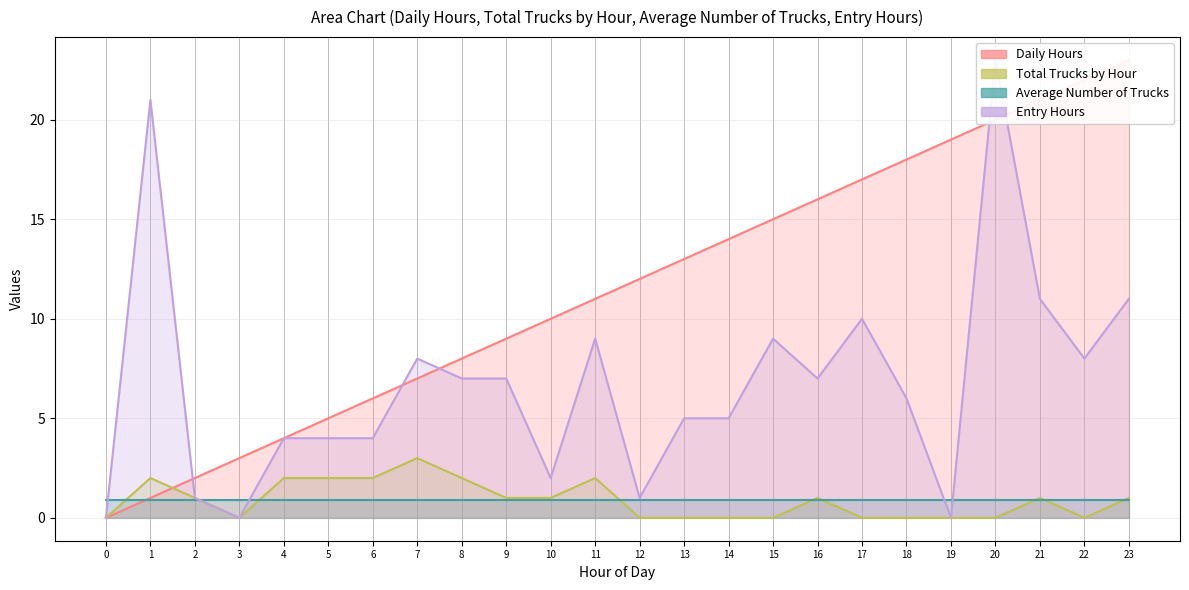

How many values in the Entry Hours series are below 7?

12